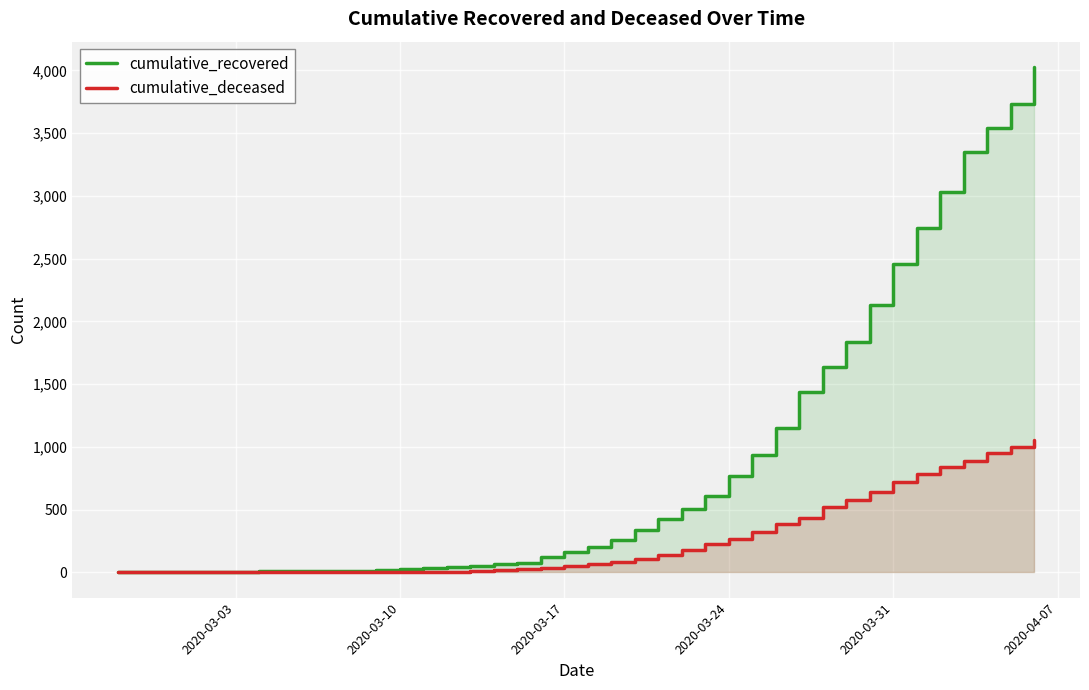

What is the difference between the maximum and second lowest values in the cumulative_recovered series?

4023